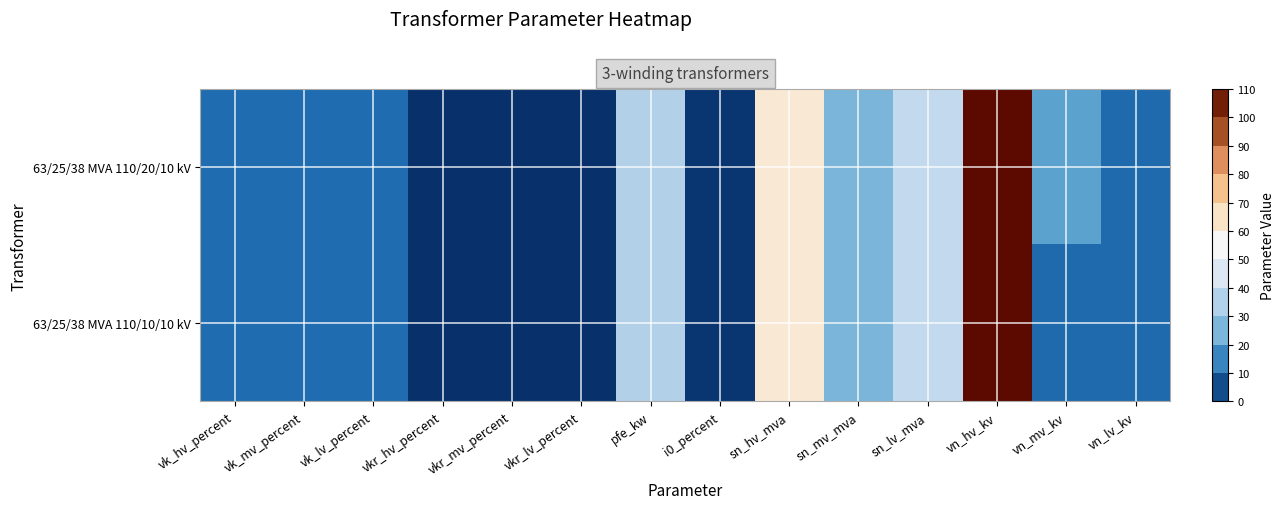

Between vk_hv_percent and vk_mv_percent, which series saw the biggest shift?

63/25/38 MVA 110/20/10 kV